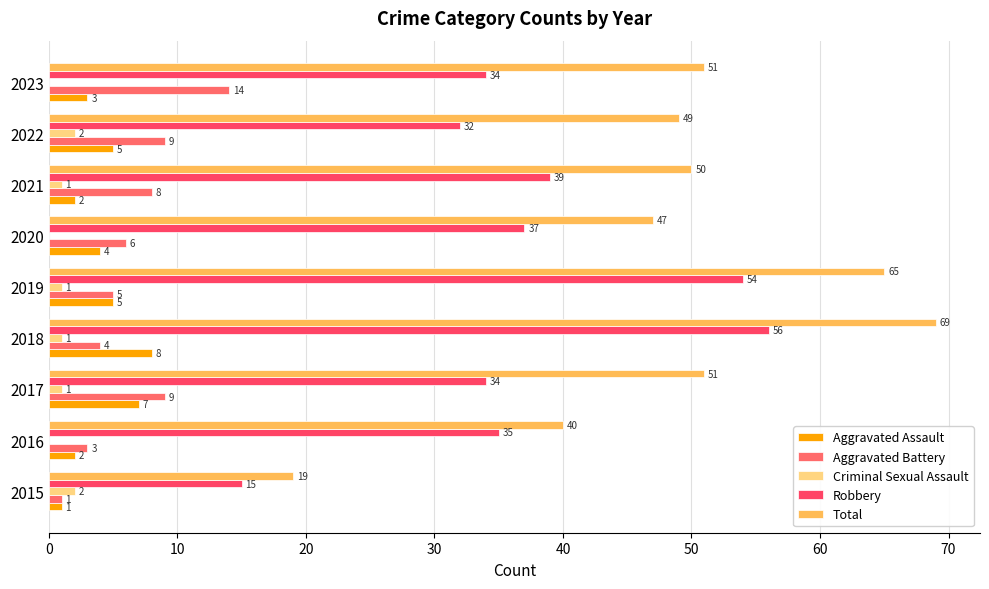

How many data points does each series have?

9